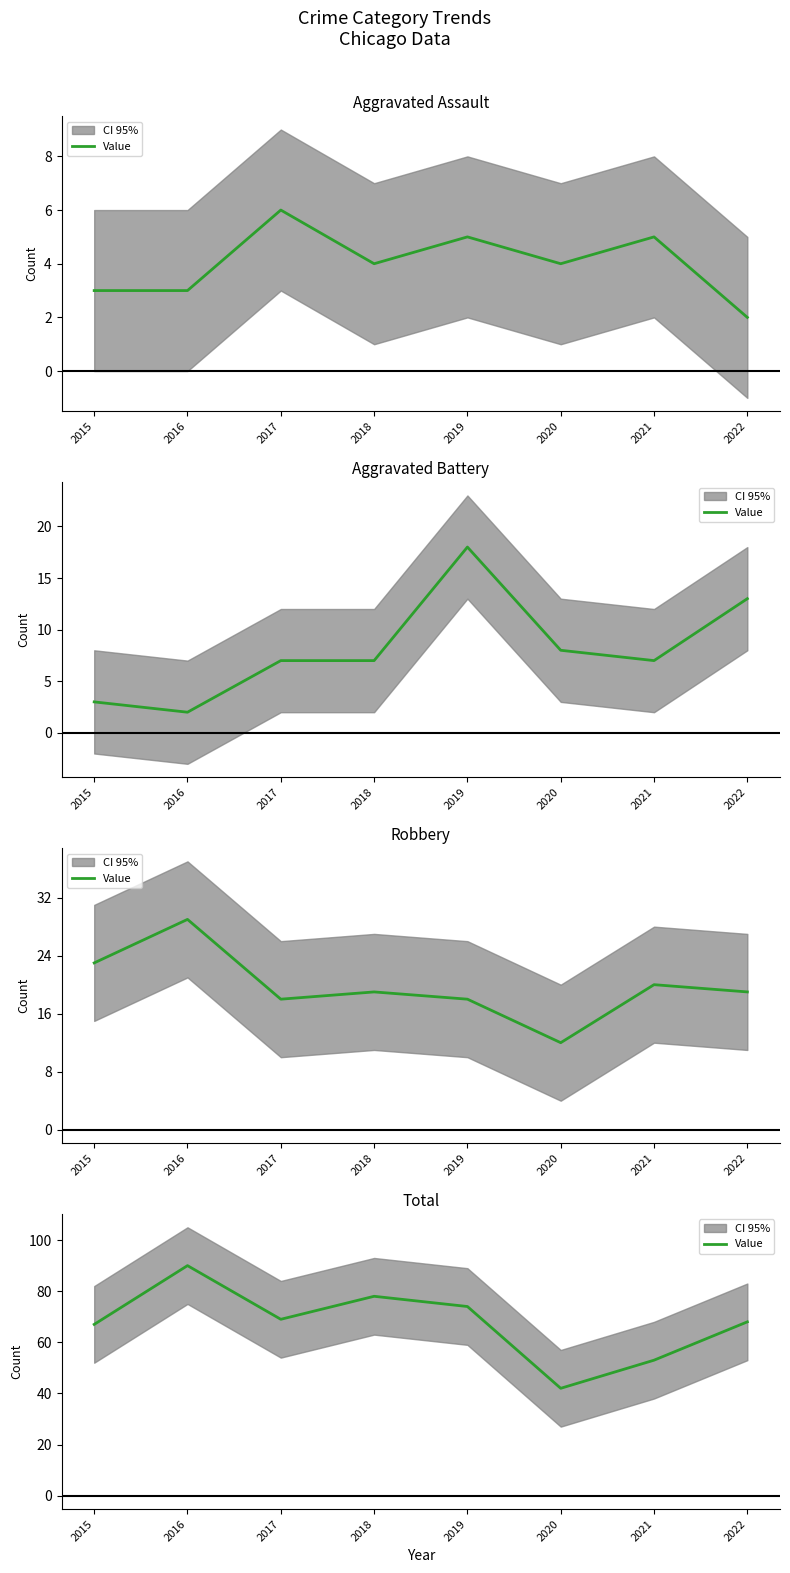

What is the ratio of the value at 2017 to the value at 2019?

0.9